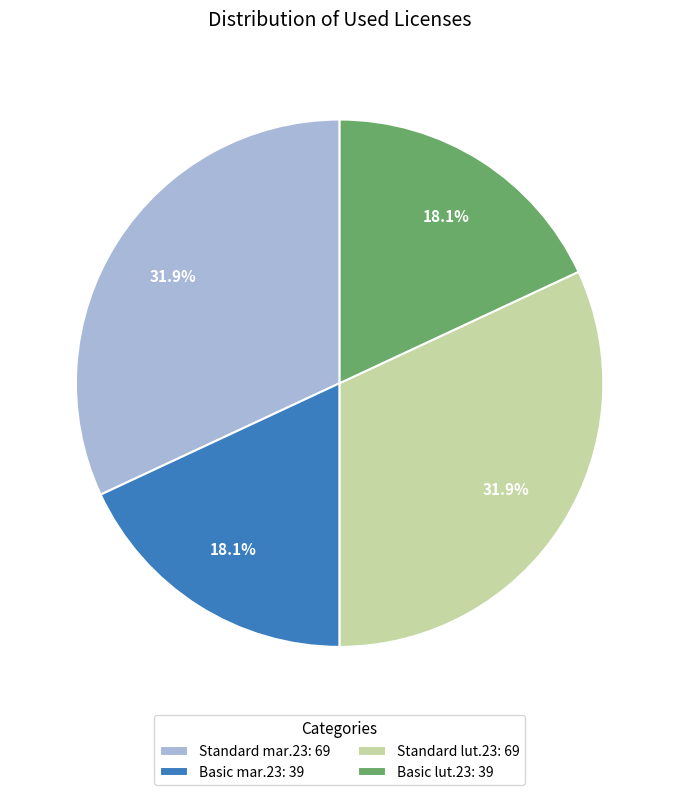

Is there any slice that represents more than half of the pie?

No